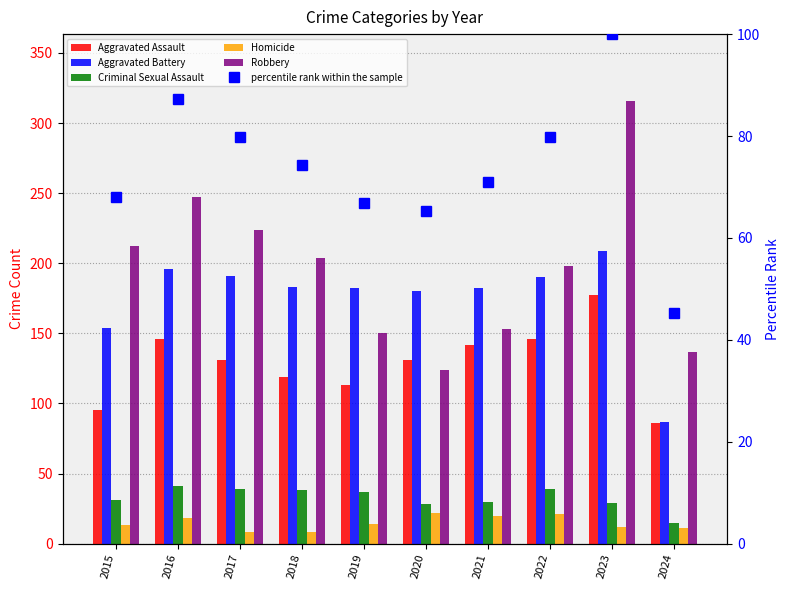

What is the difference between the Aggravated Battery values at 2016 and 2023?

13.0